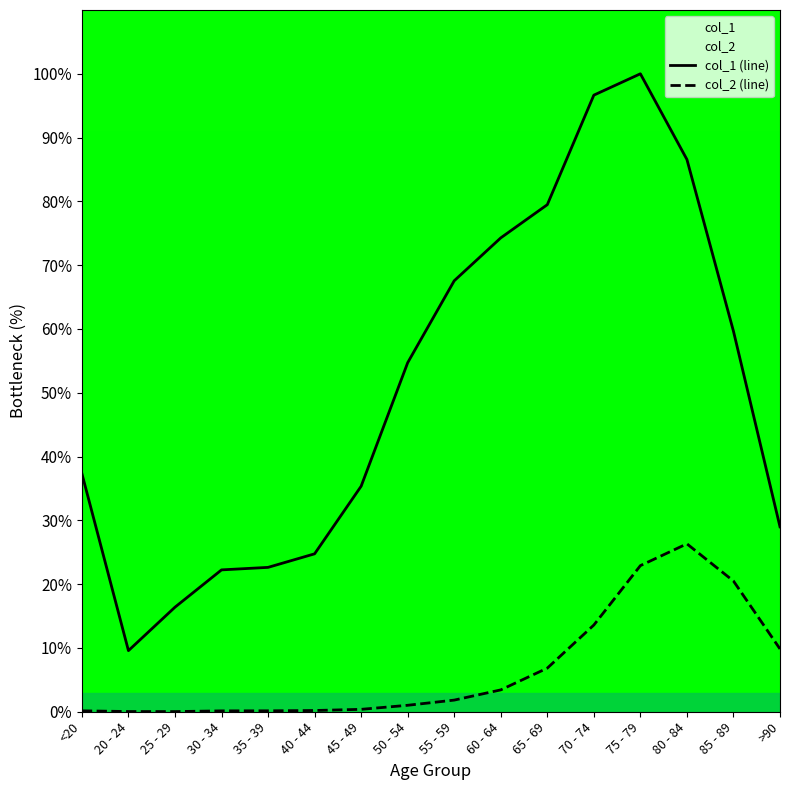

Between 65 - 69 and 40 - 44, which is larger?

65 - 69